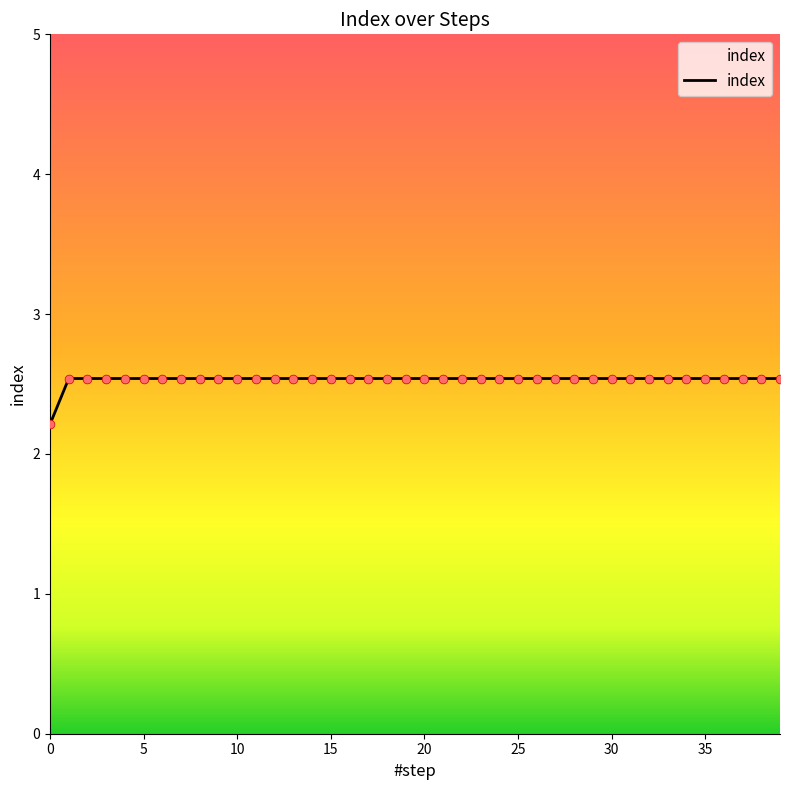

What is the minimum value shown in the chart?

2.2